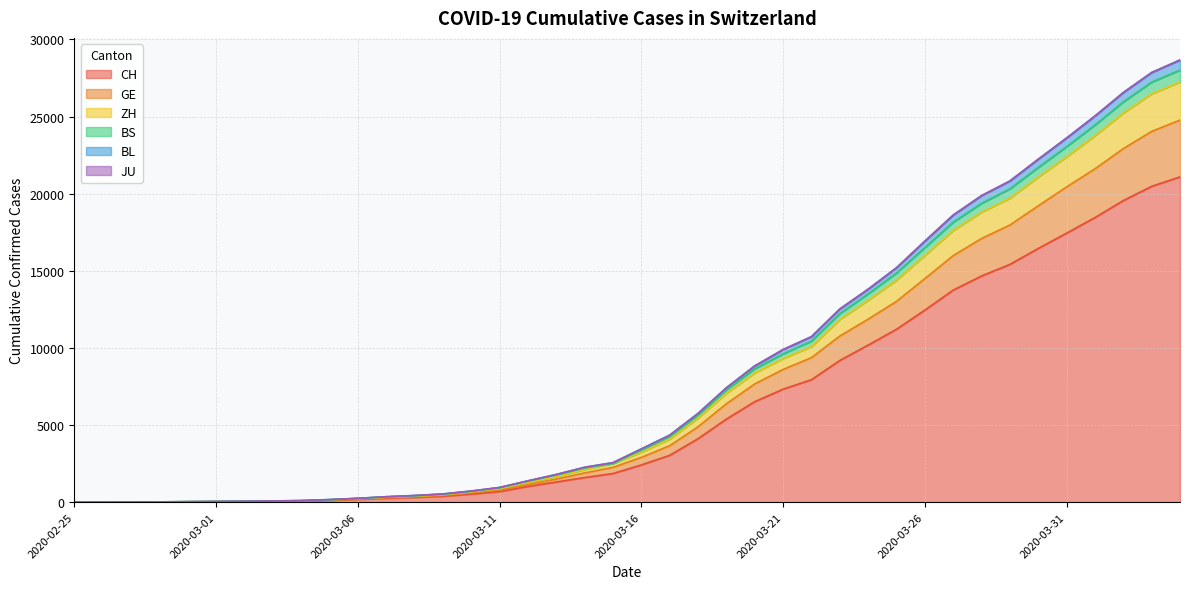

The CH series shows 10185 at 2020-03-24. True or false?

True